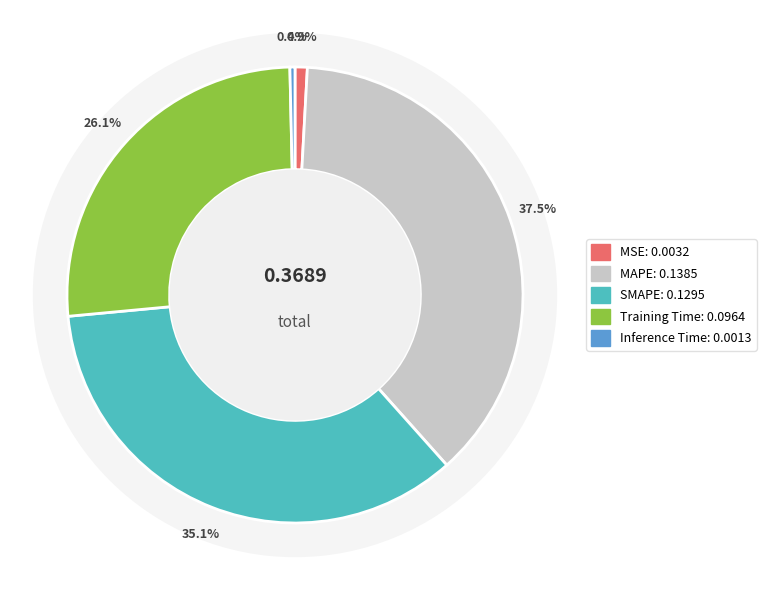

What is the largest slice in the pie chart?

MAPE